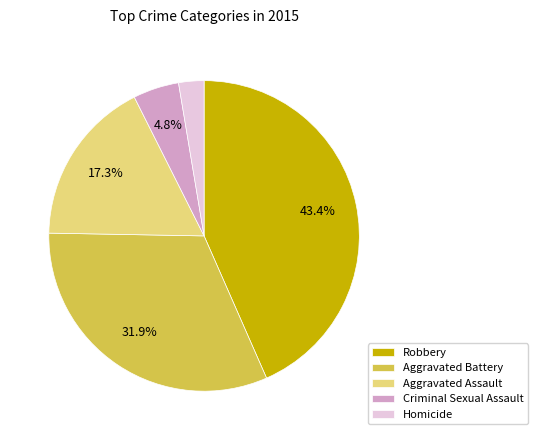

What is the largest slice in the pie chart?

Robbery